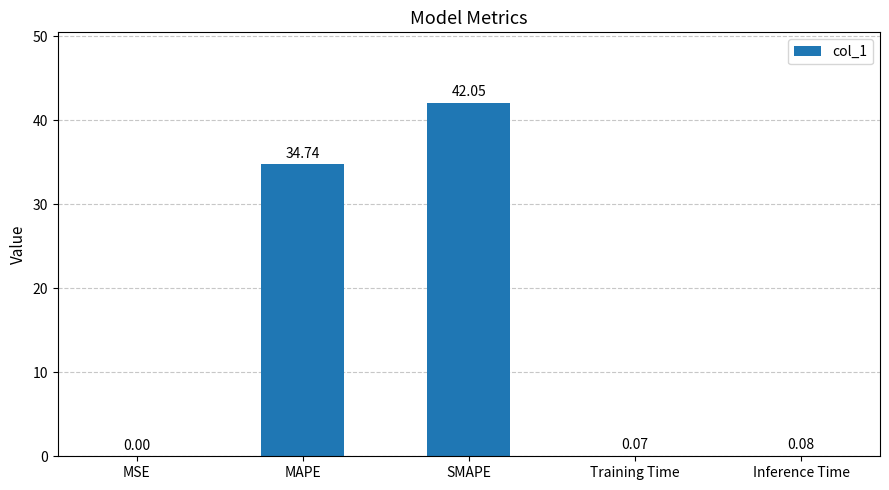

How many series are shown in this chart?

1